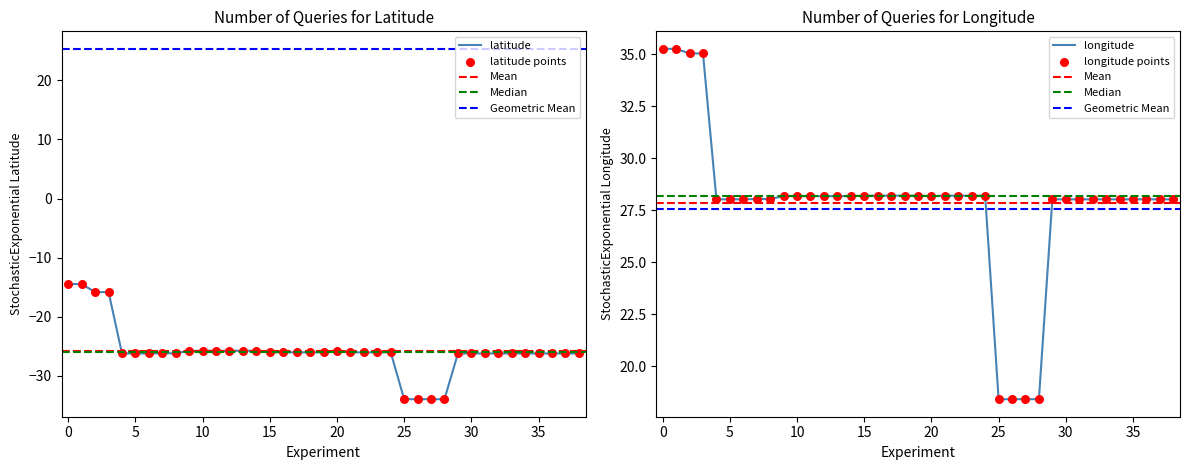

What is the highest value of the latitude series?

-14.5